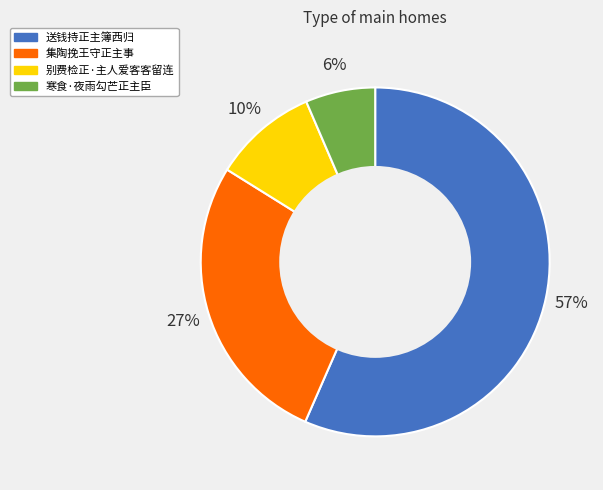

Does 别费检正·主人爱客客留连 account for over 50% of the chart?

No